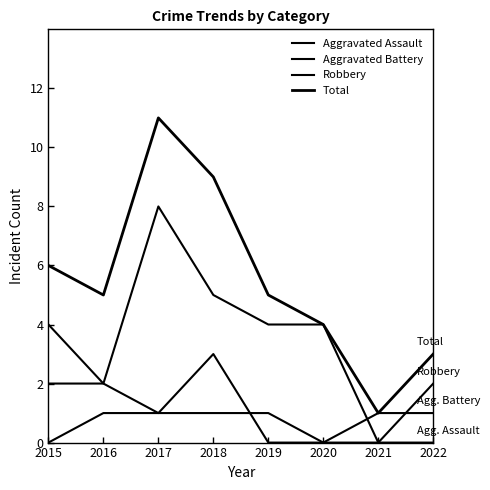

True or false: Aggravated Battery has more than 0 points higher than both neighbors.

True